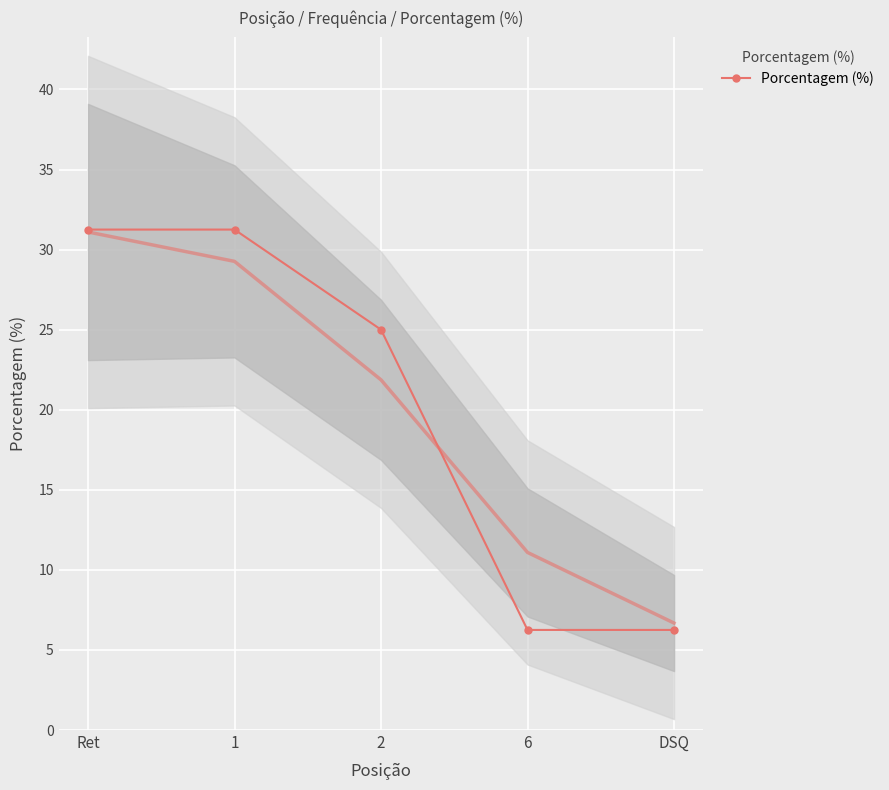

List the labels in order of value, smallest first.

6, DSQ, 2, Ret, 1